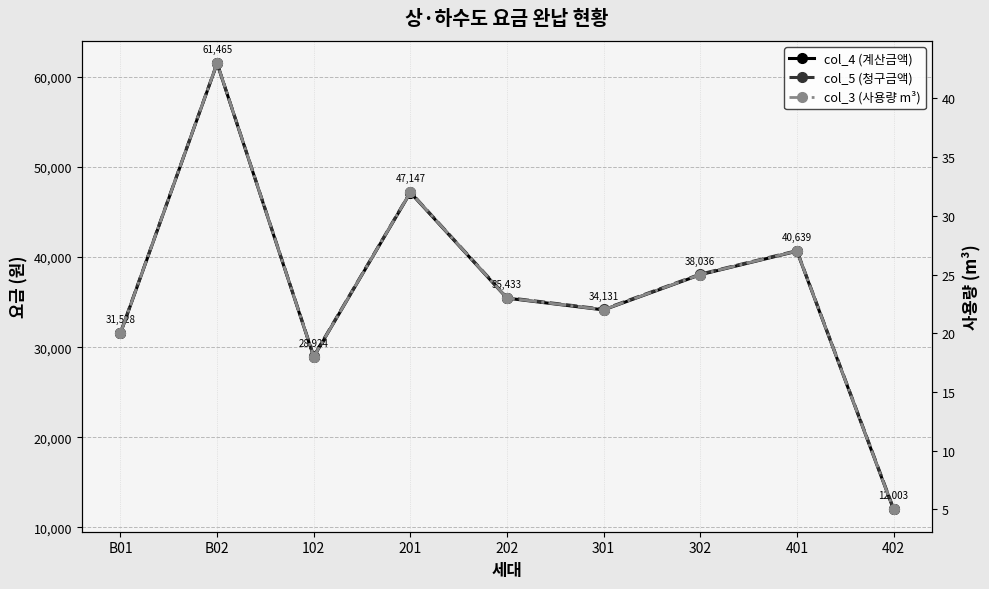

How many interior local valleys does the col_3 (사용량 m³) series have?

2